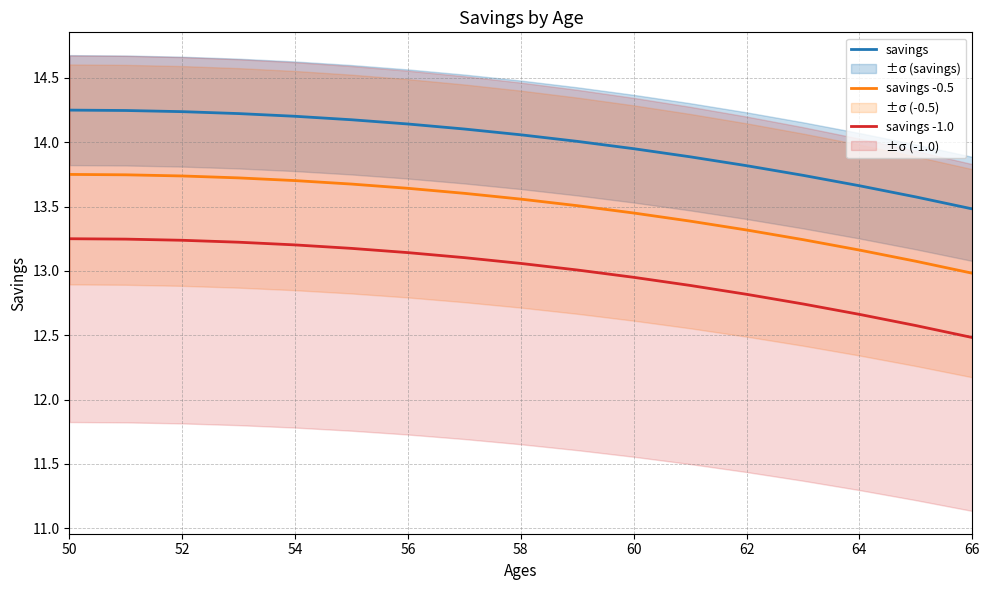

Is this an area chart (filled region under the line)?

No